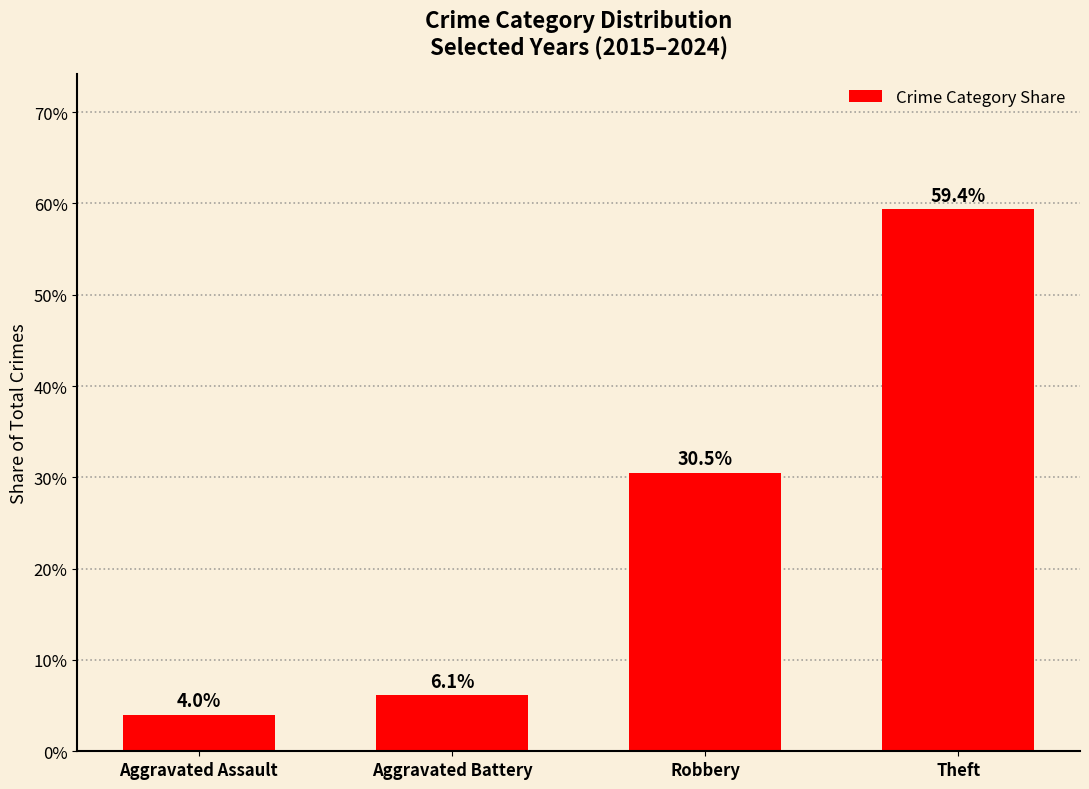

True or false: the data shows 0.1 at Aggravated Assault.

False